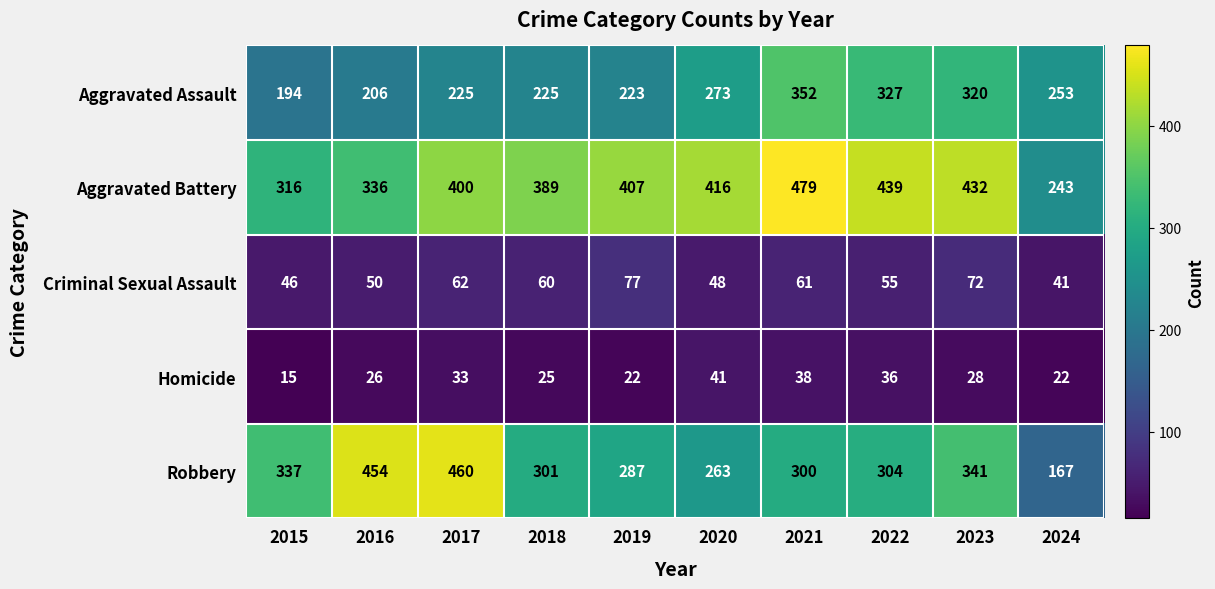

What is the smallest value displayed?

15